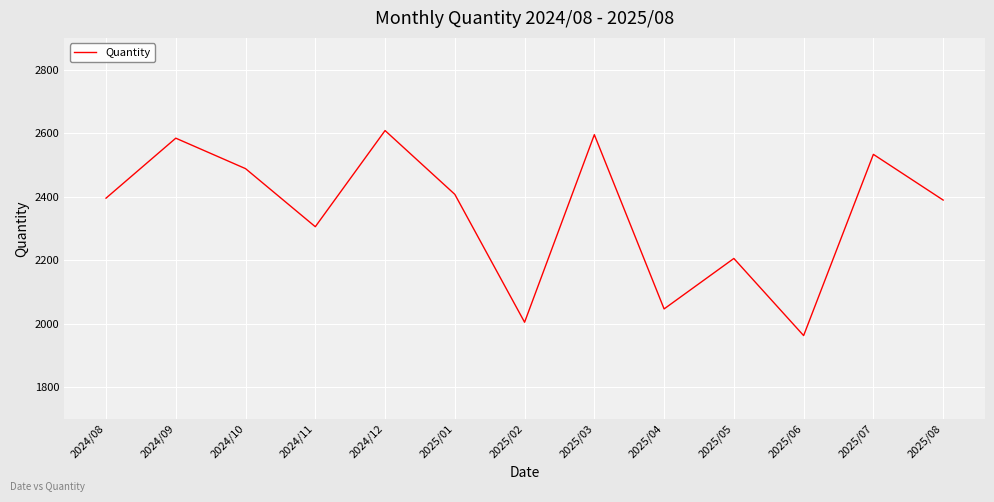

What is the maximum value shown in the chart?

2608